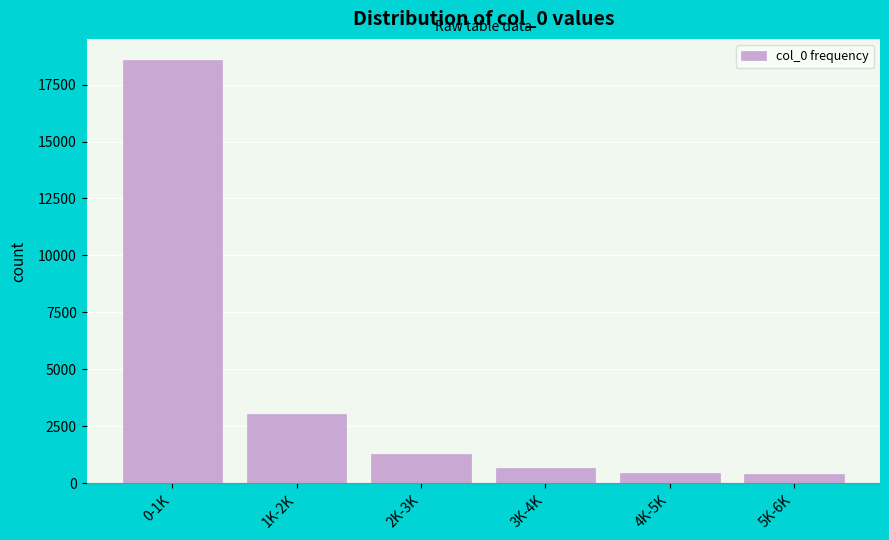

What is the greatest value displayed?

18575